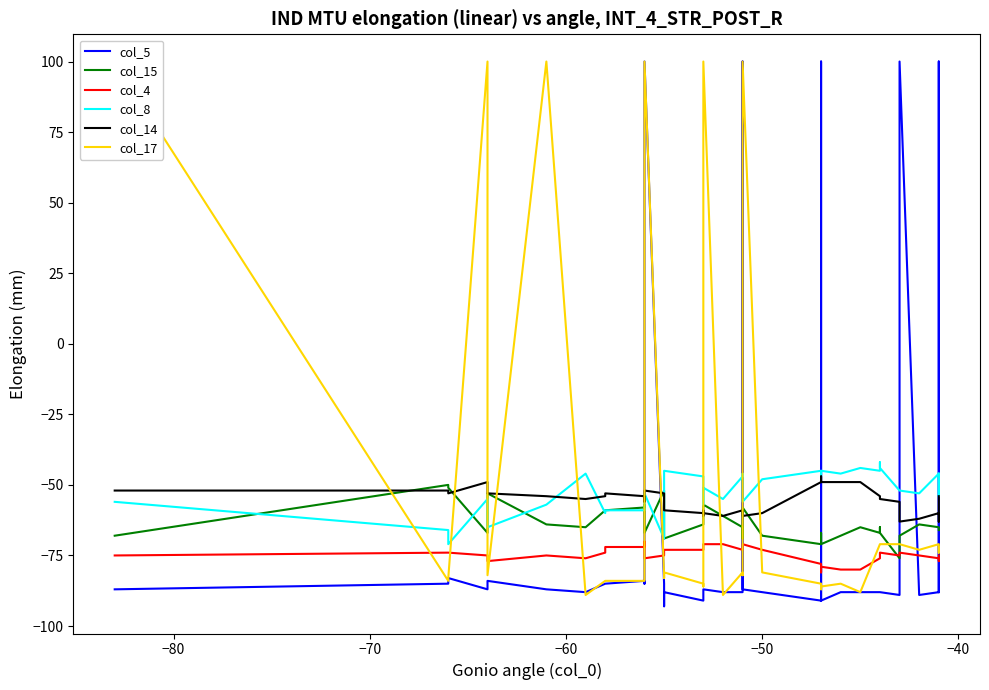

What is the sum of all col_14 values?

-2223